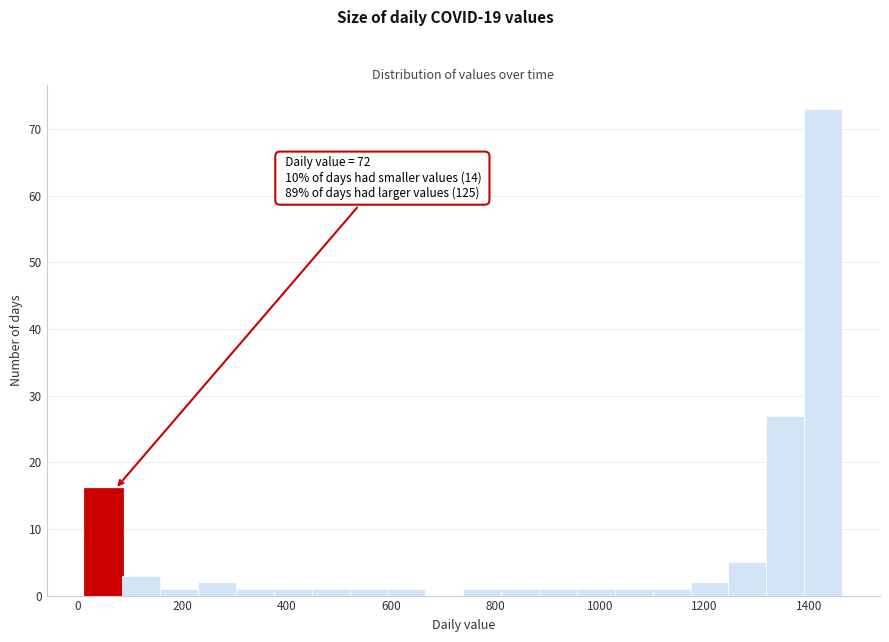

Around what value on the x-axis is the tallest bar? Give the approximate position of its centre, as read against the axis.

1420